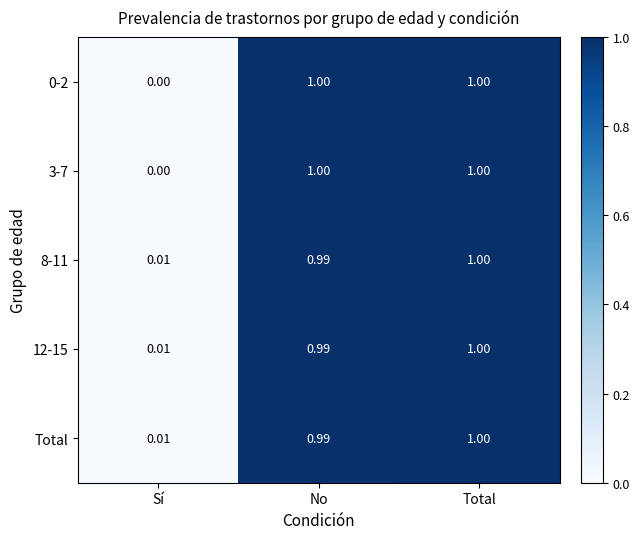

Rank the categories by 8-11 value from highest to lowest.

Total, No, Sí